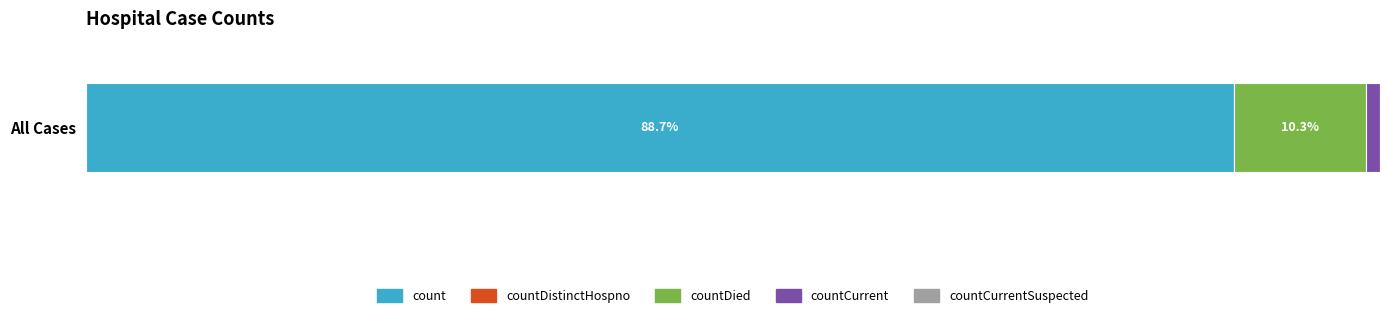

Rank the categories by count value from highest to lowest.

All Cases